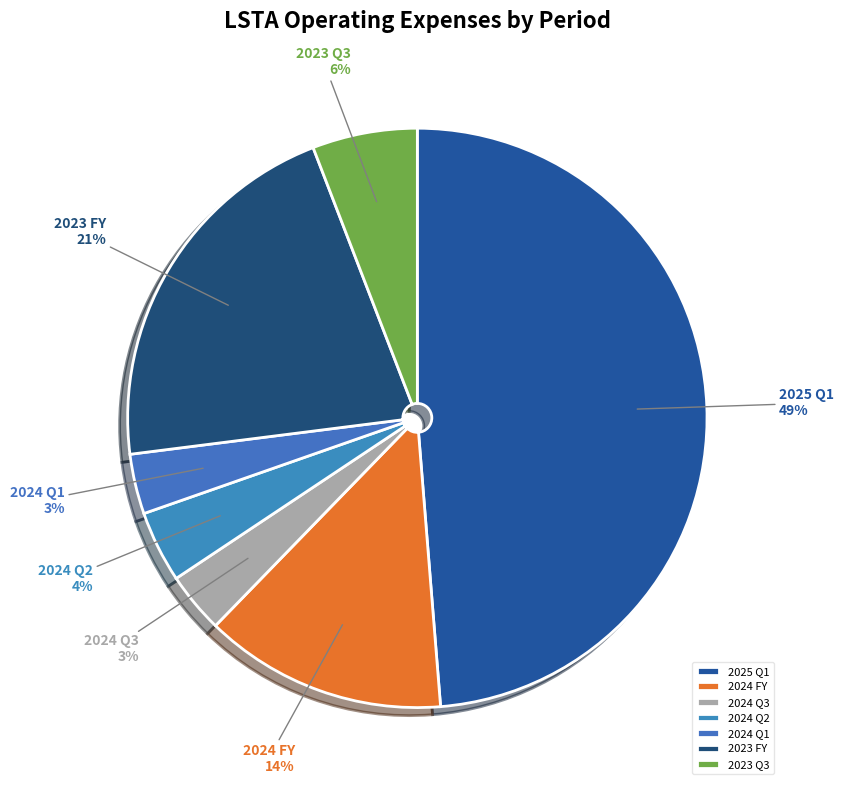

To the nearest percent, what is the combined percentage of 2024 Q2 and 2024 FY?

18%